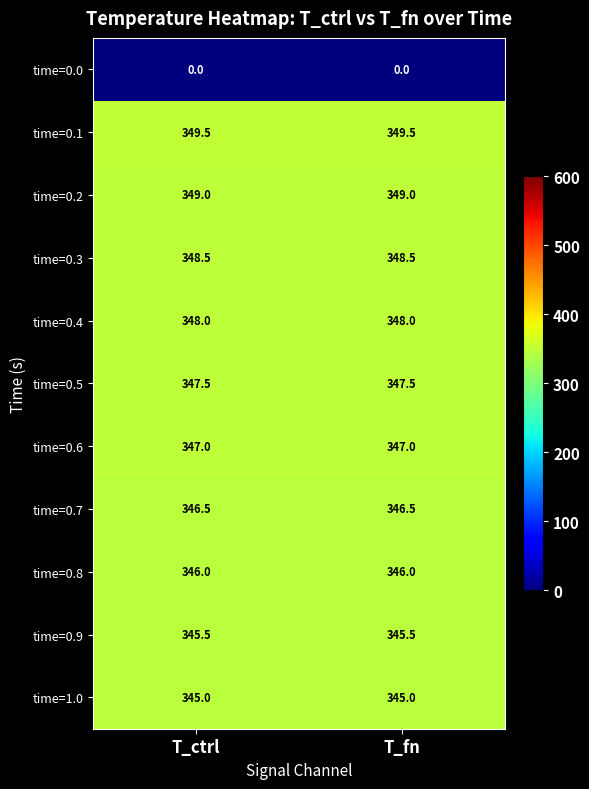

Read the time=0.6 value at T_fn.

347.0